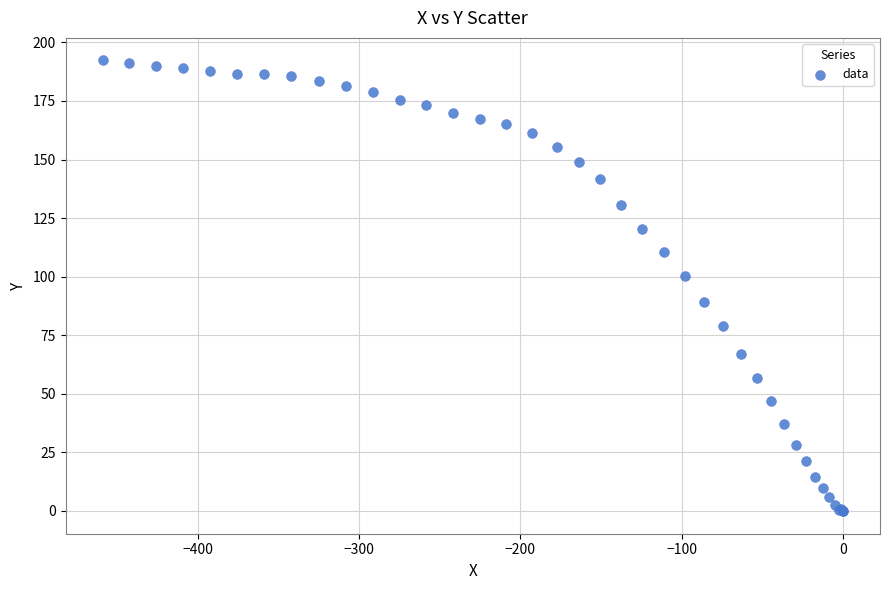

What Y value in the scatter plot is closest to 96?

100.4